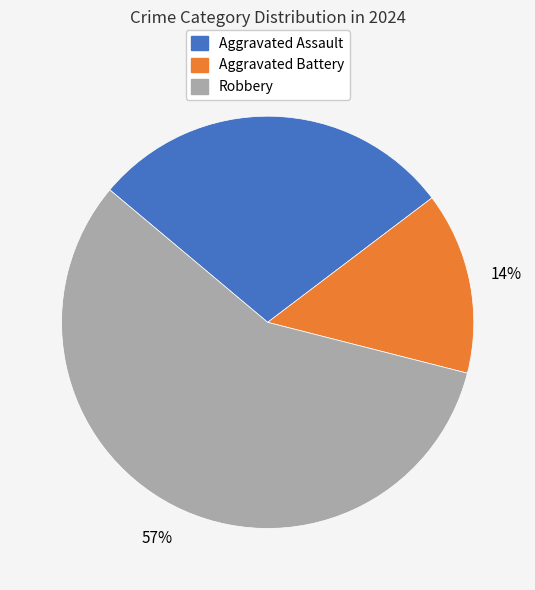

How many slices are in this pie chart?

3